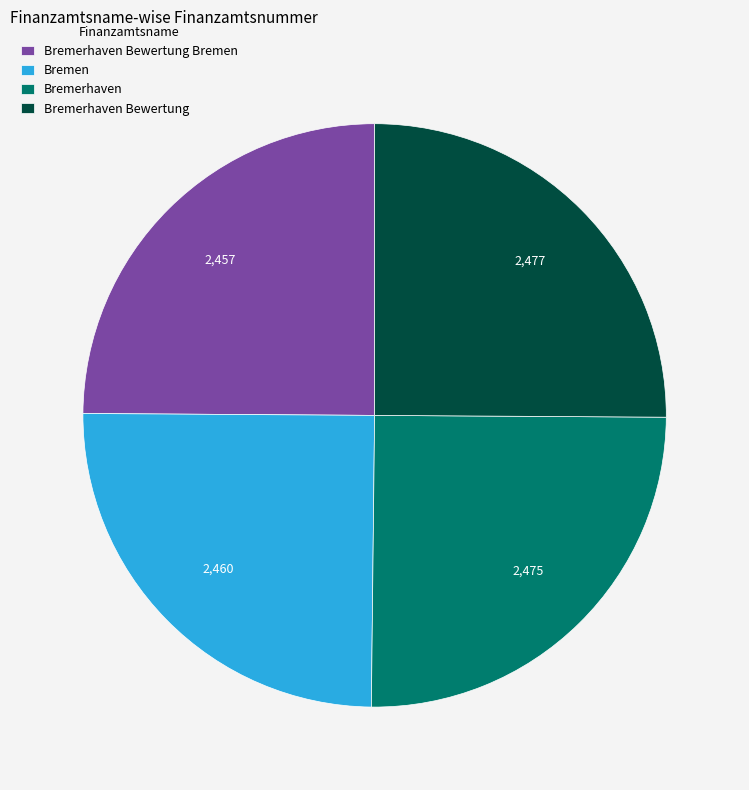

Is there a majority slice in this chart?

No